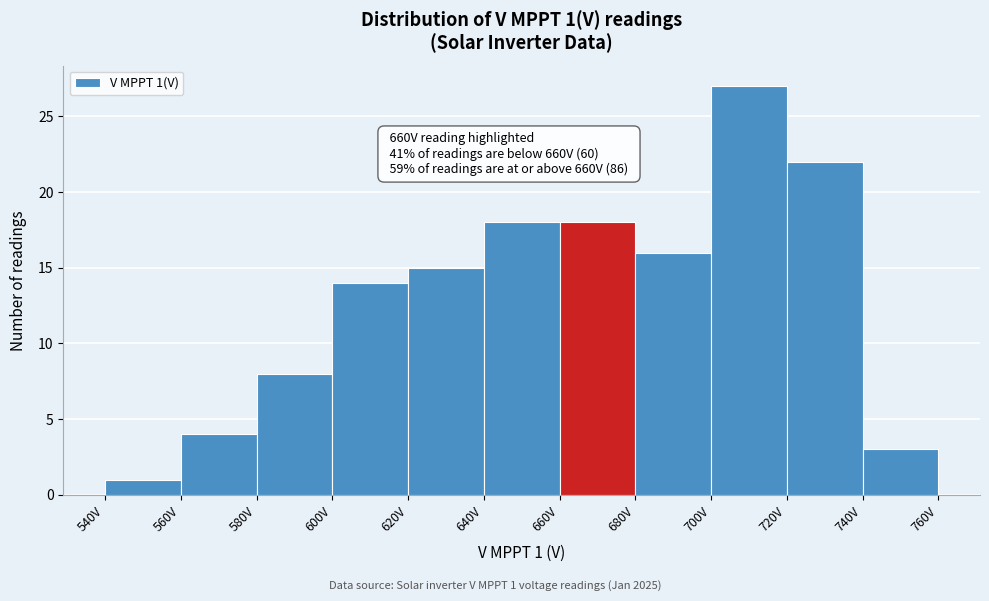

Which range on the x-axis has the tallest bar?

700 to 720